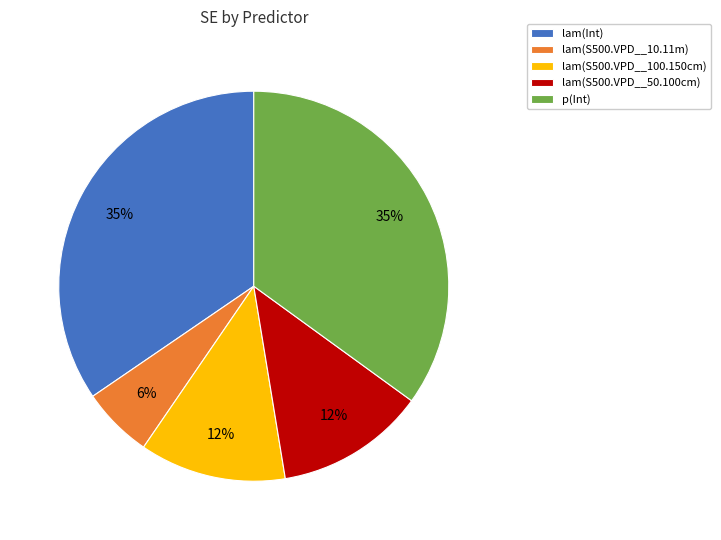

Combined, do lam(S500.VPD__100.150cm) and p(Int) account for over 50%?

No